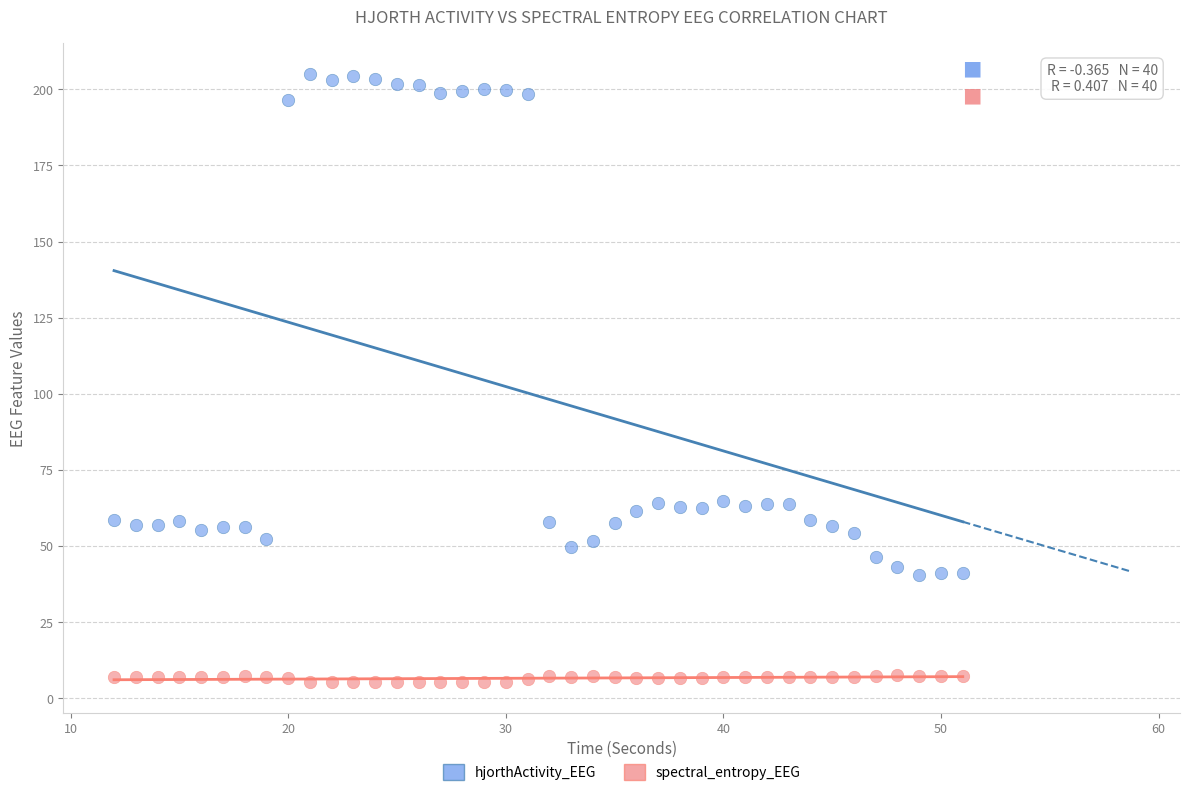

Across all data points, what is the range of X values (max minus min)?

39.0